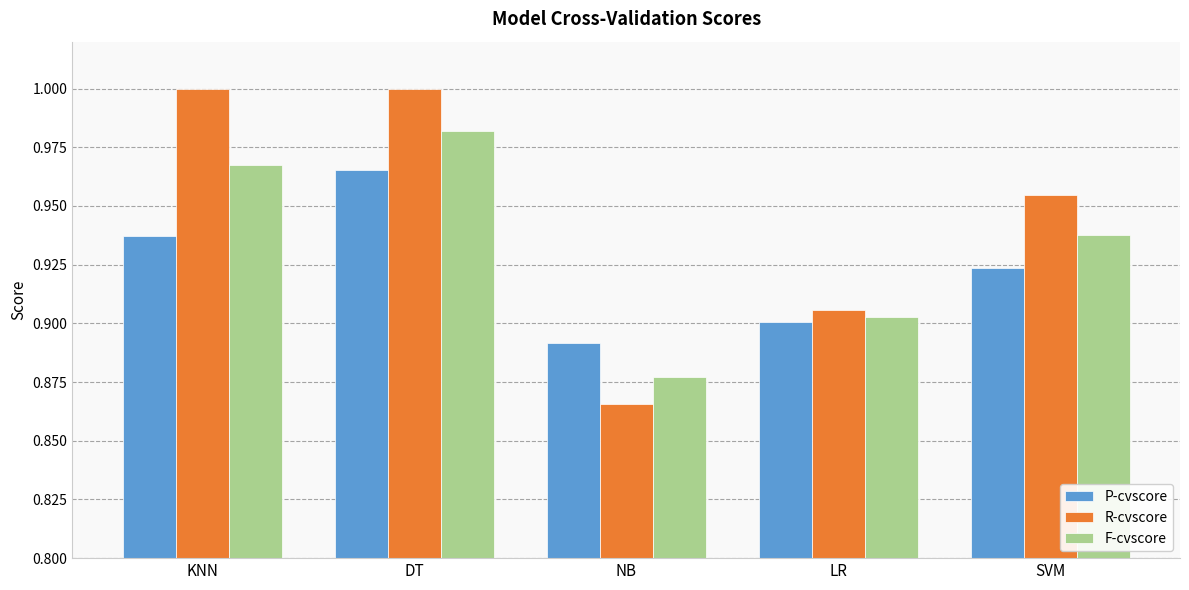

Which category has the lowest value across all series?

NB